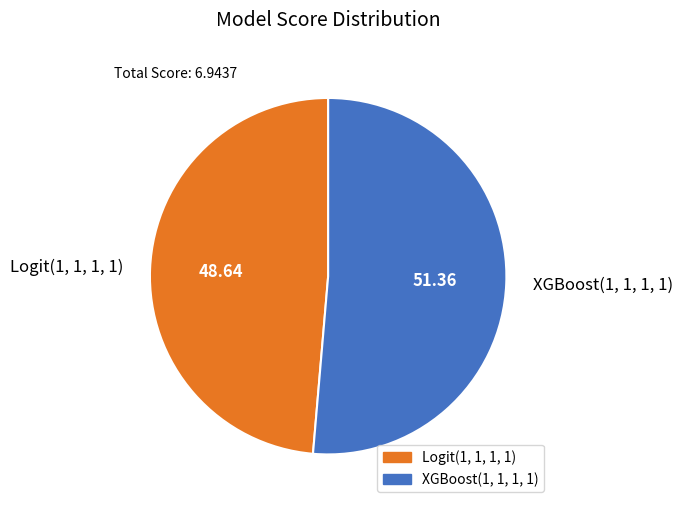

How many slices are in this pie chart?

2